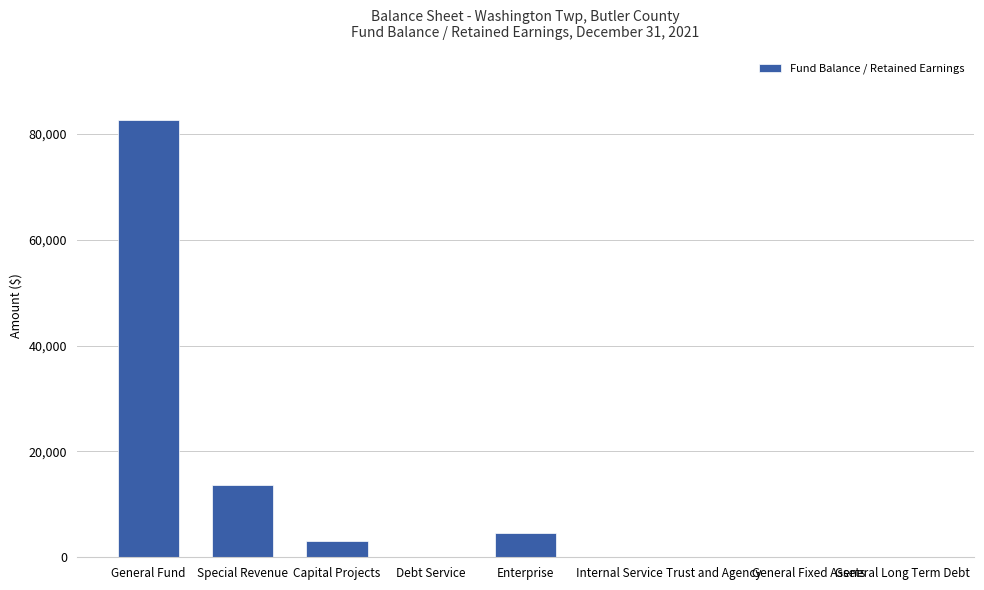

What is the average value?

11551